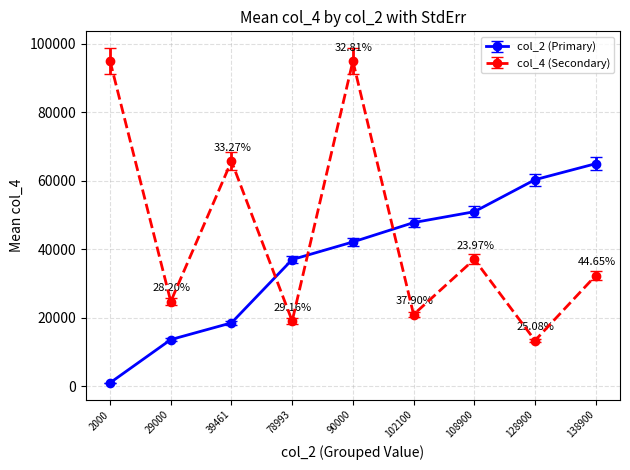

Where is the first local minimum for col_4 (Secondary)?

29000